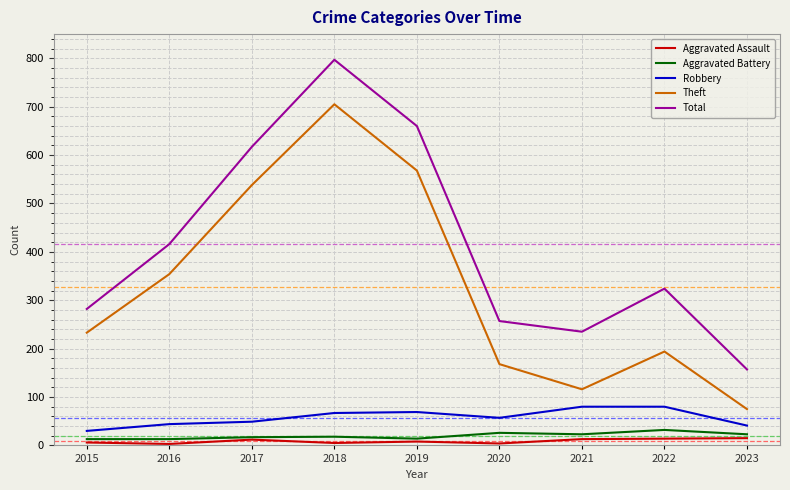

Rank the categories by Theft value from highest to lowest.

2018, 2019, 2017, 2016, 2015, 2022, 2020, 2021, 2023